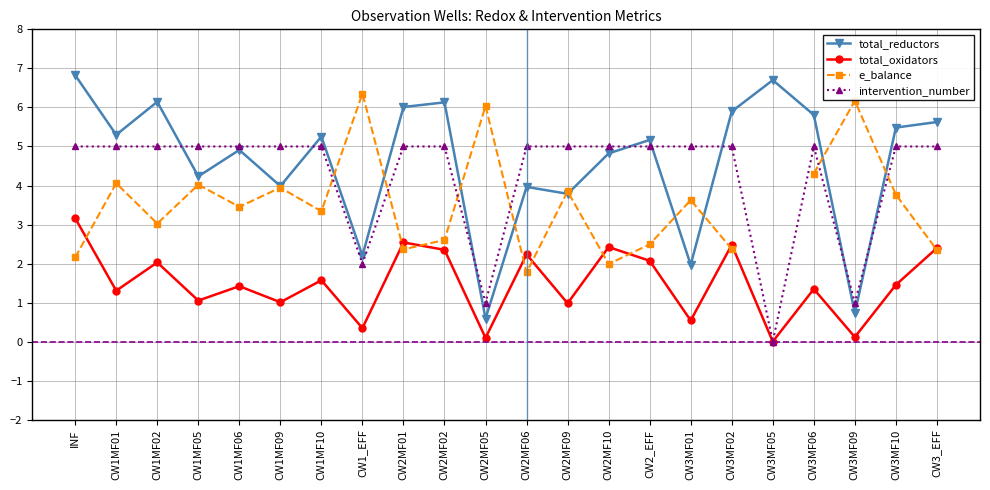

Is the value of total_oxidators at CW2_EFF greater than the value of intervention_number at CW3MF01?

No